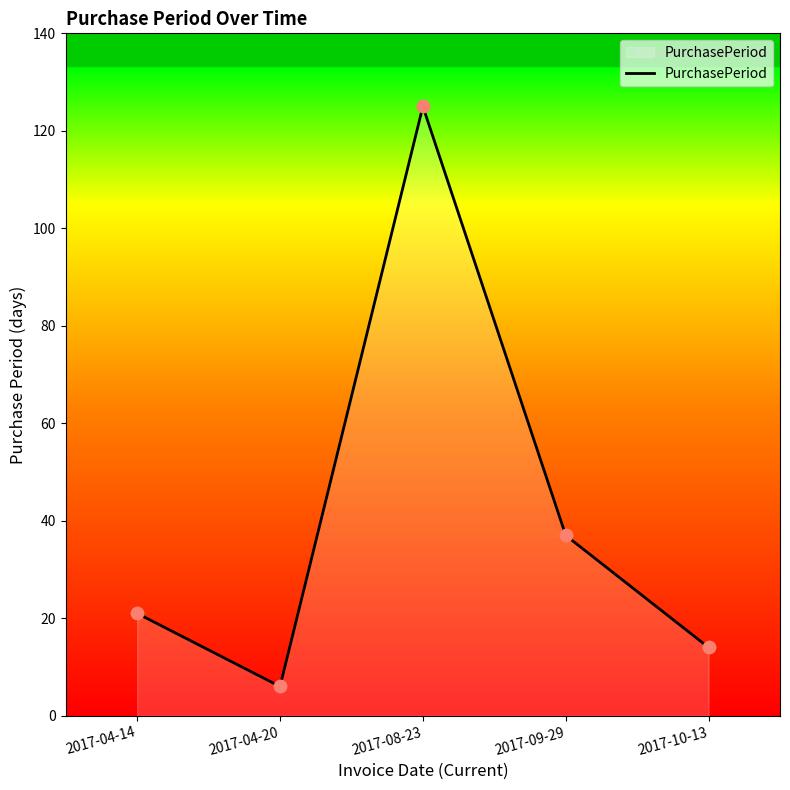

Between 2017-04-20 and 2017-10-13, which is larger?

2017-10-13